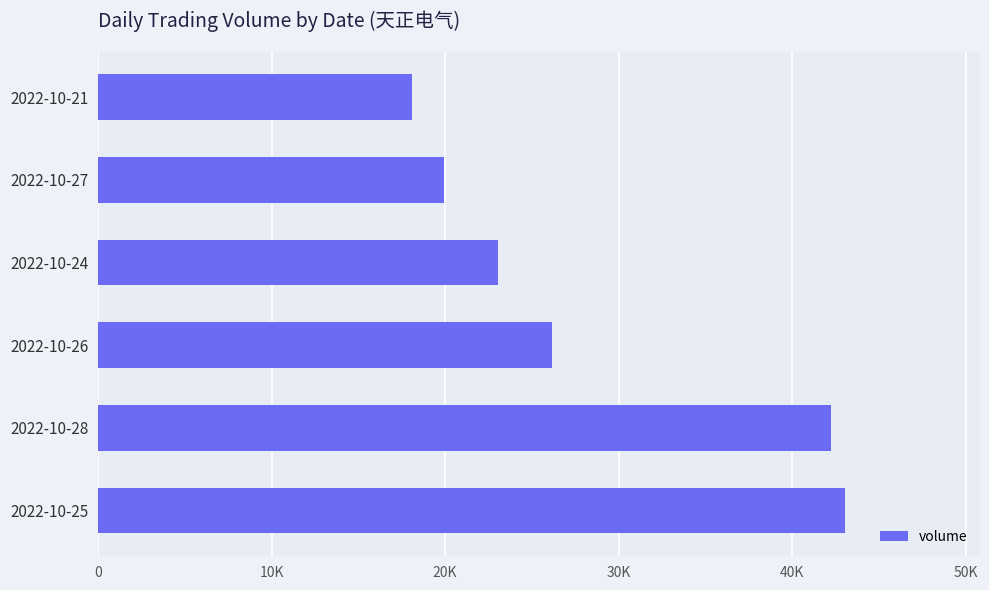

Are the bars horizontal?

Yes